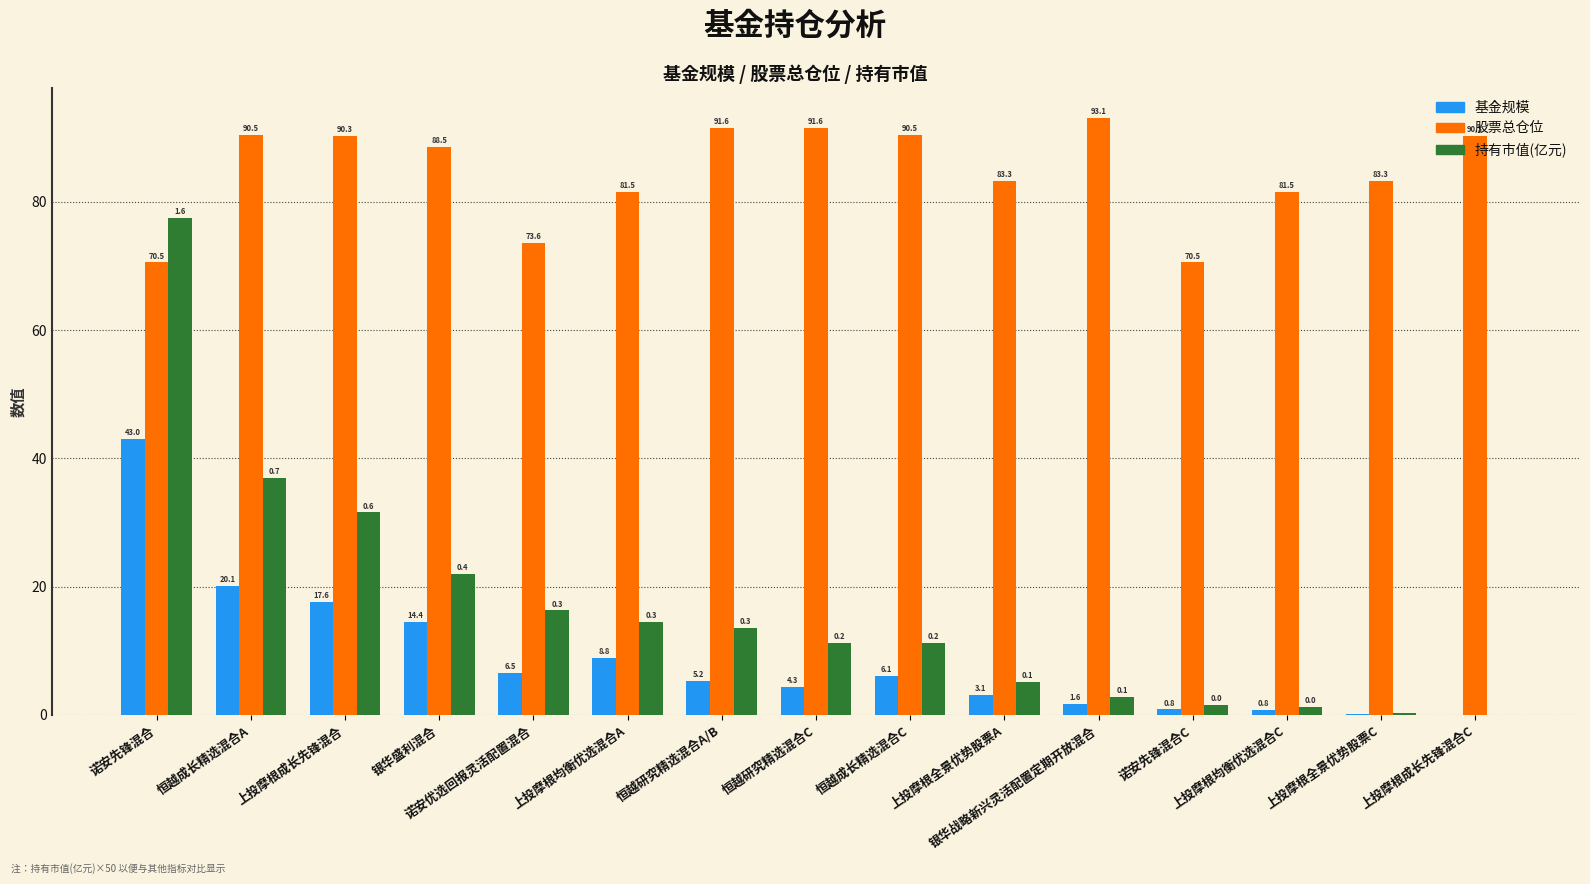

At which label is 基金规模 closest to 21?

恒越成长精选混合A